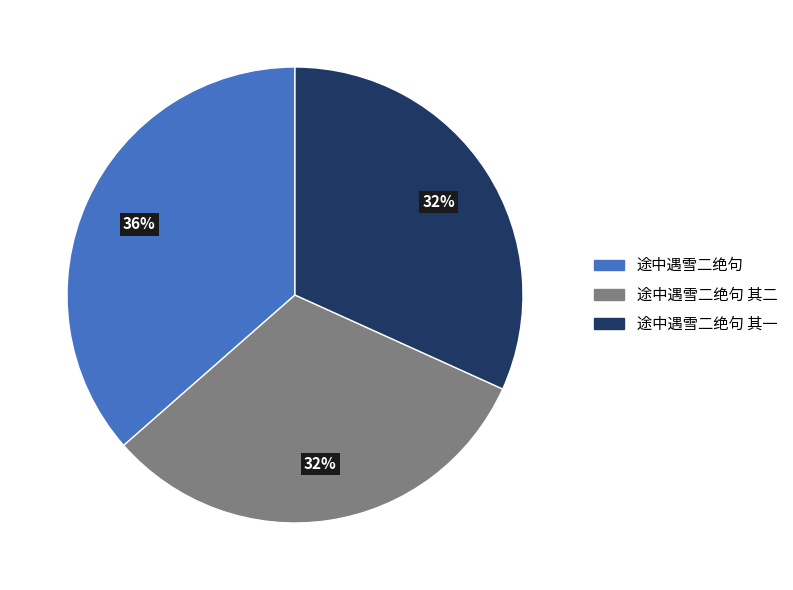

Which category has the biggest portion of the pie?

途中遇雪二绝句